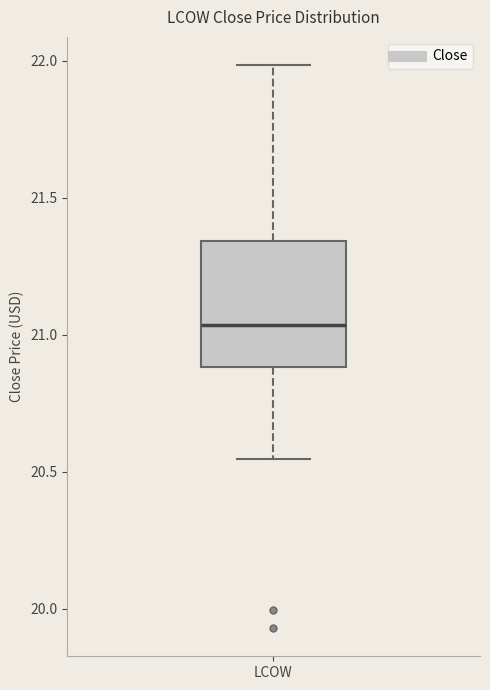

Where is the lower edge of the box for LCOW on the y-axis? The values are not printed on the chart, so give them approximately, as read against the axis.

20.90